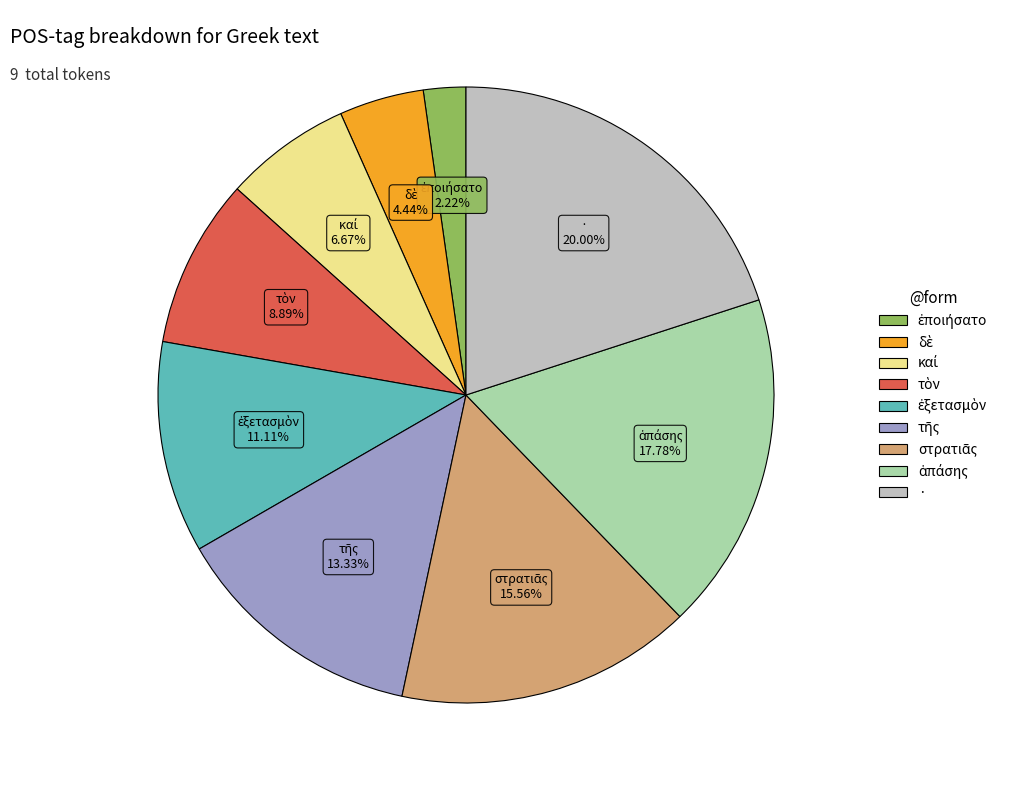

To the nearest percent, what portion does · represent?

20%